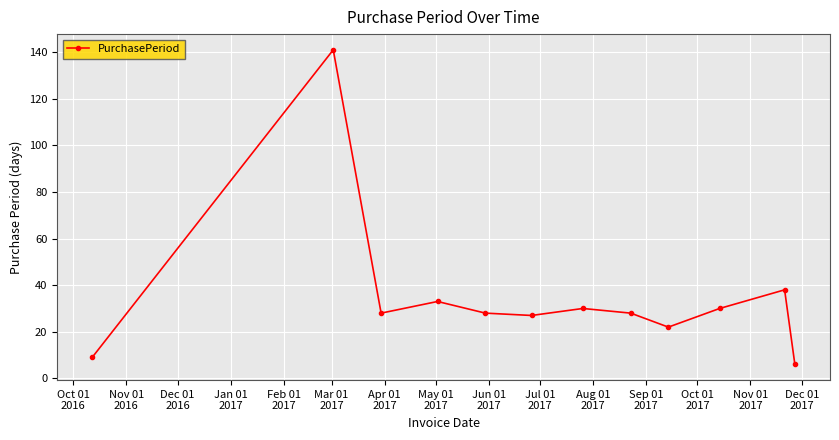

Reading left to right, transcribe all the data shown in this chart.

9	141	28	33	28	27	30	28	22	30	38	6